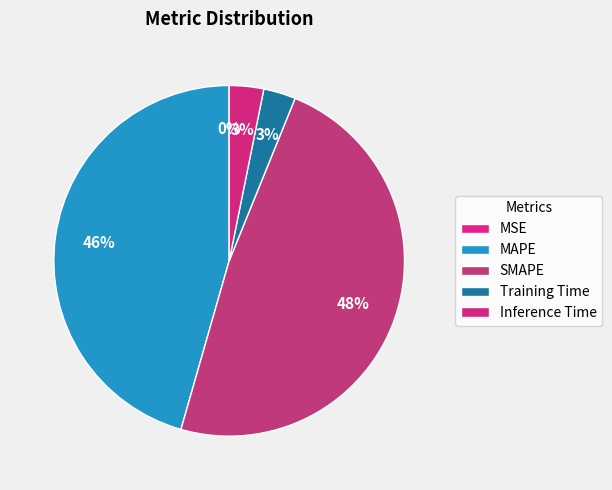

Do MAPE and SMAPE together represent more than half of the pie?

Yes